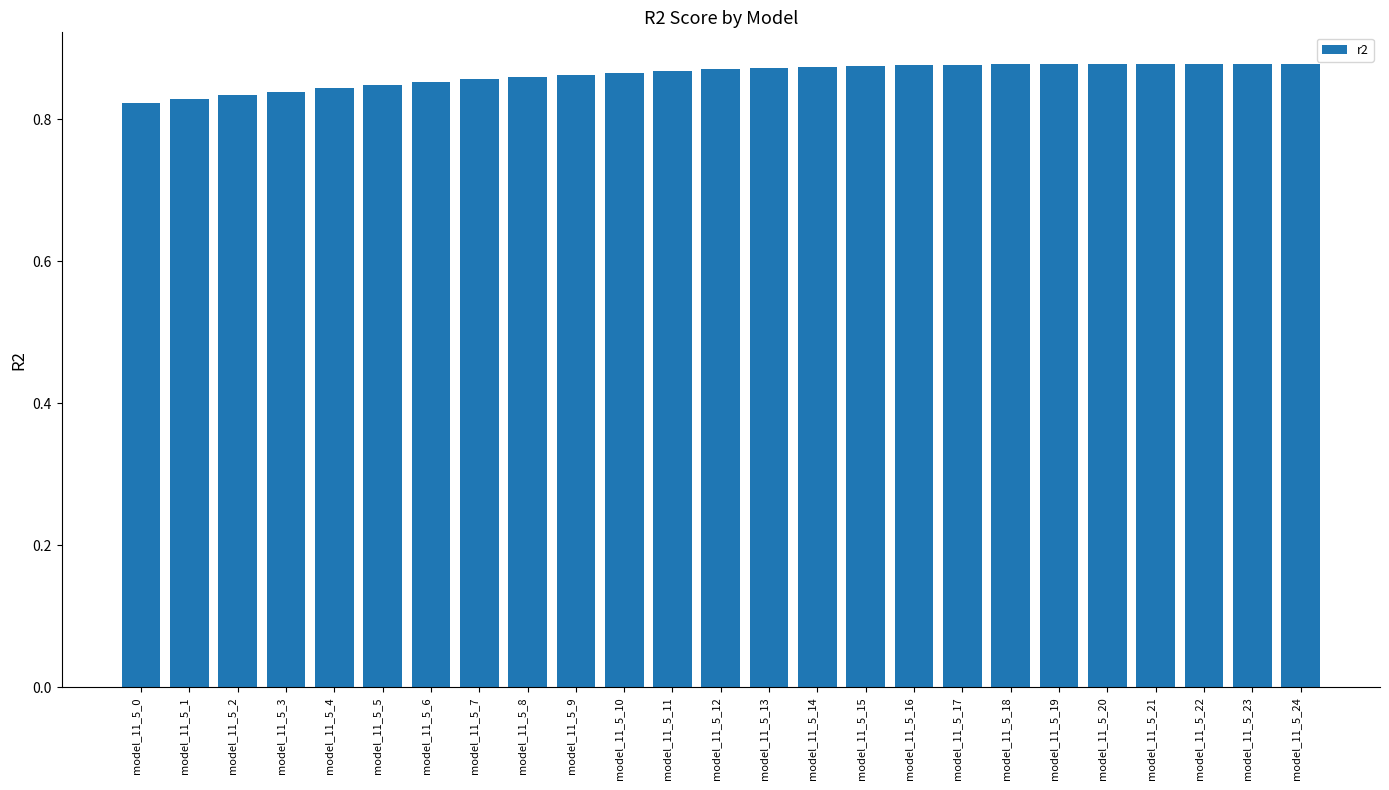

What is the sum of the values at model_11_5_17 and model_11_5_18?

1.8